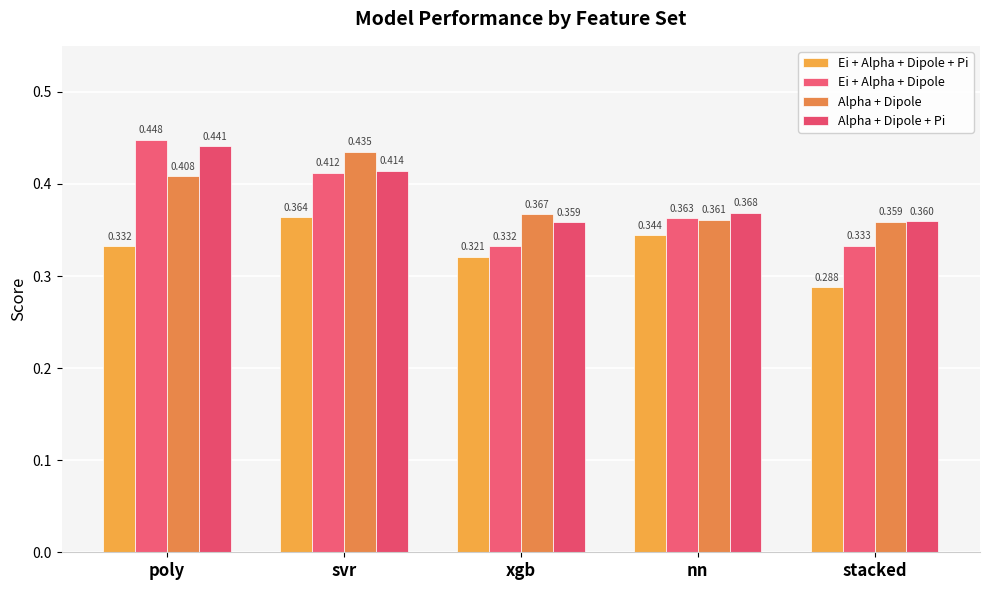

List the series in order of their peak value, lowest first.

Ei + Alpha + Dipole + Pi, Alpha + Dipole, Alpha + Dipole + Pi, Ei + Alpha + Dipole